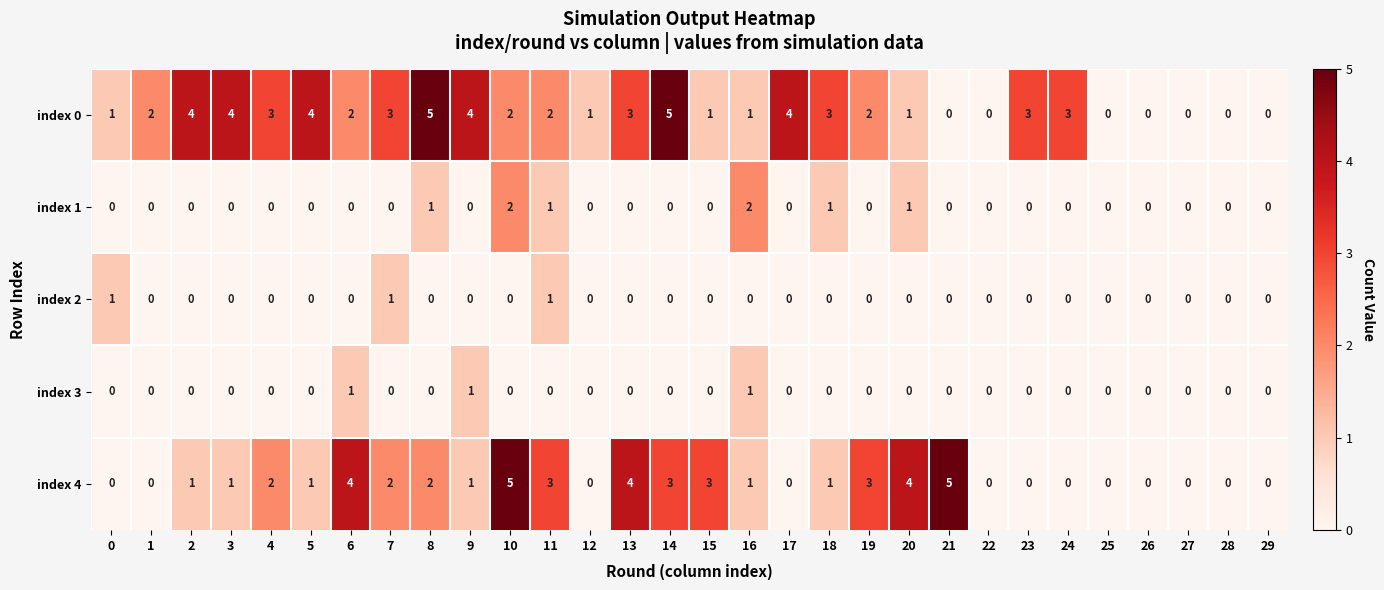

The index 4 series shows 1 at 8. True or false?

False